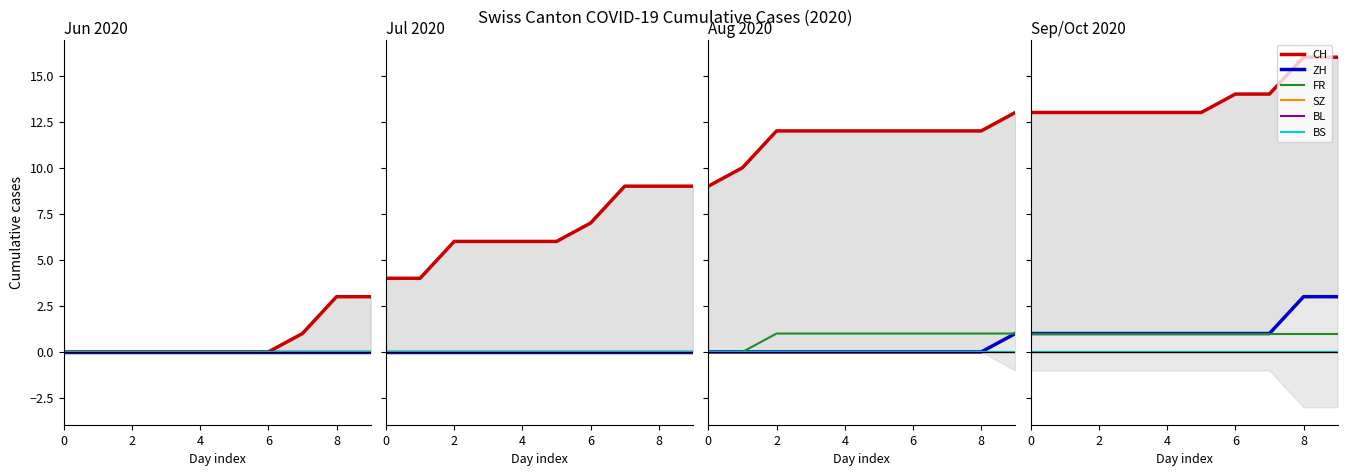

List the series in order of their peak value, highest first.

CH, ZH, FR, SZ, BL, BS